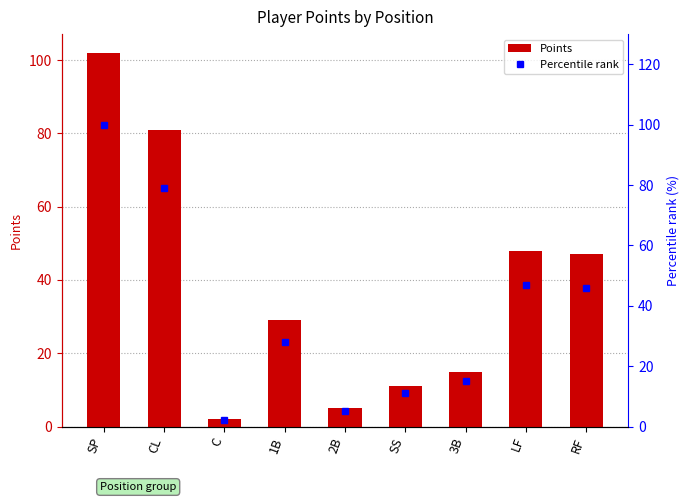

Rank the series at 3B from lowest to highest value.

Points, Percentile rank